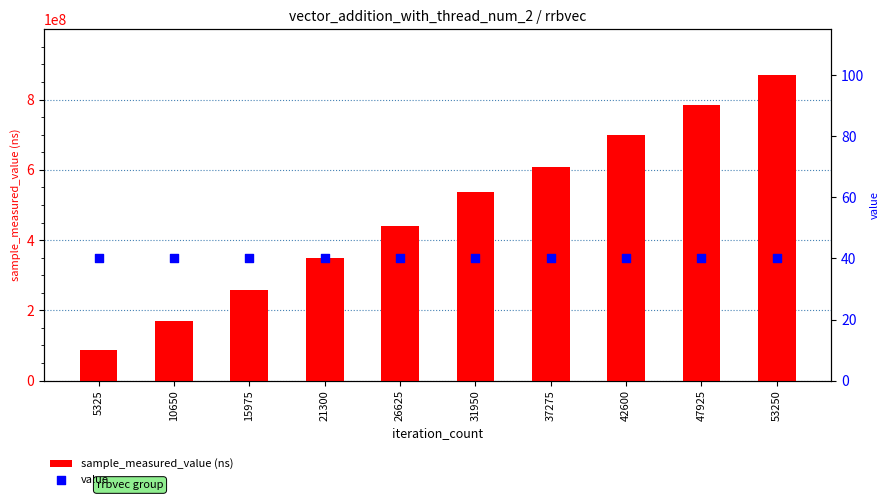

At which category is the sum across all series the highest?

53250